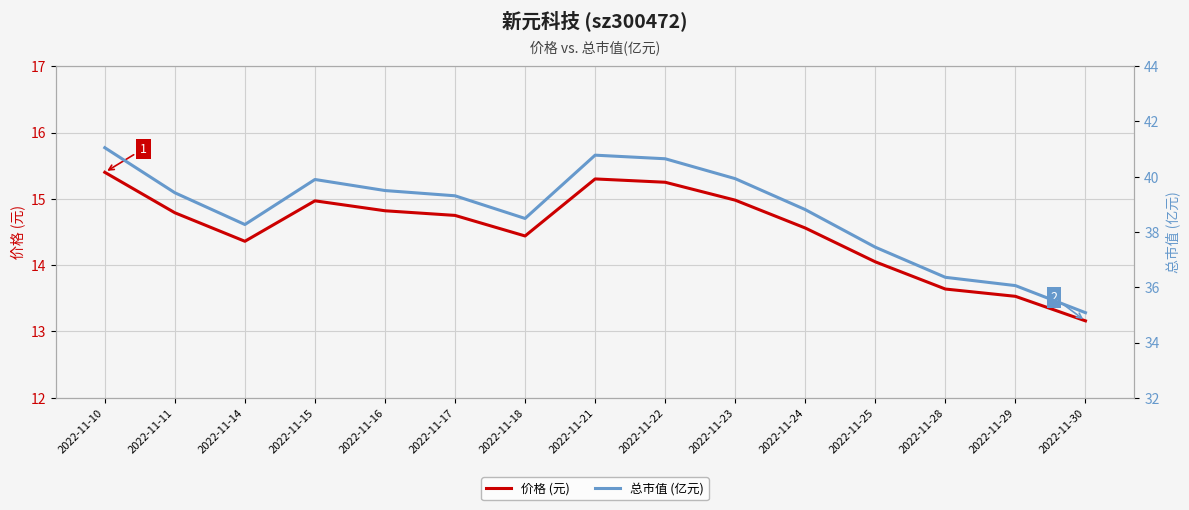

True or false: 总市值 (亿元) has more than 0 points higher than both neighbors.

True